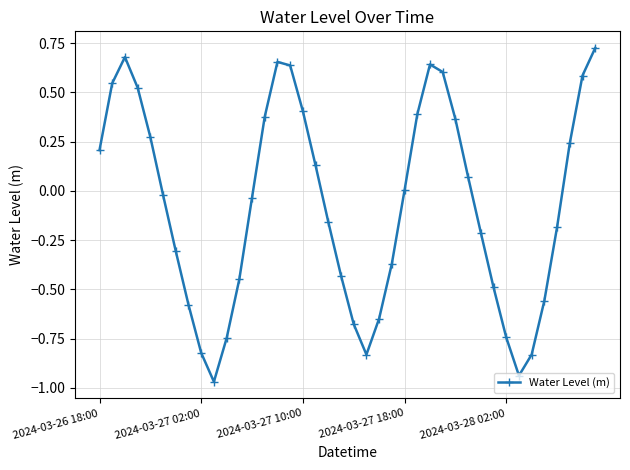

What is the difference between the maximum and second lowest values?

1.7